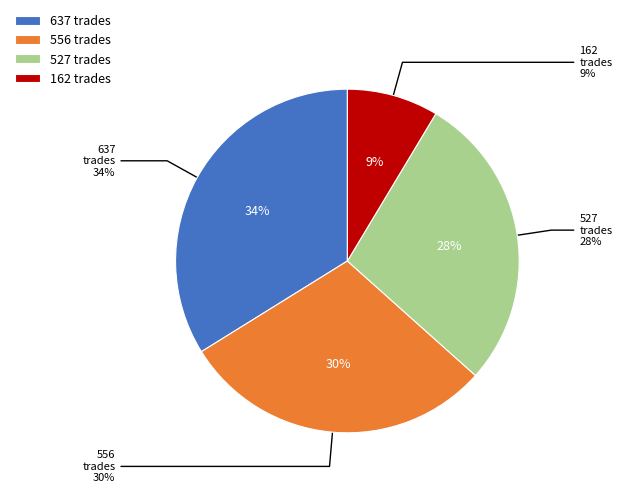

Does 527 represent more than half of the total?

No